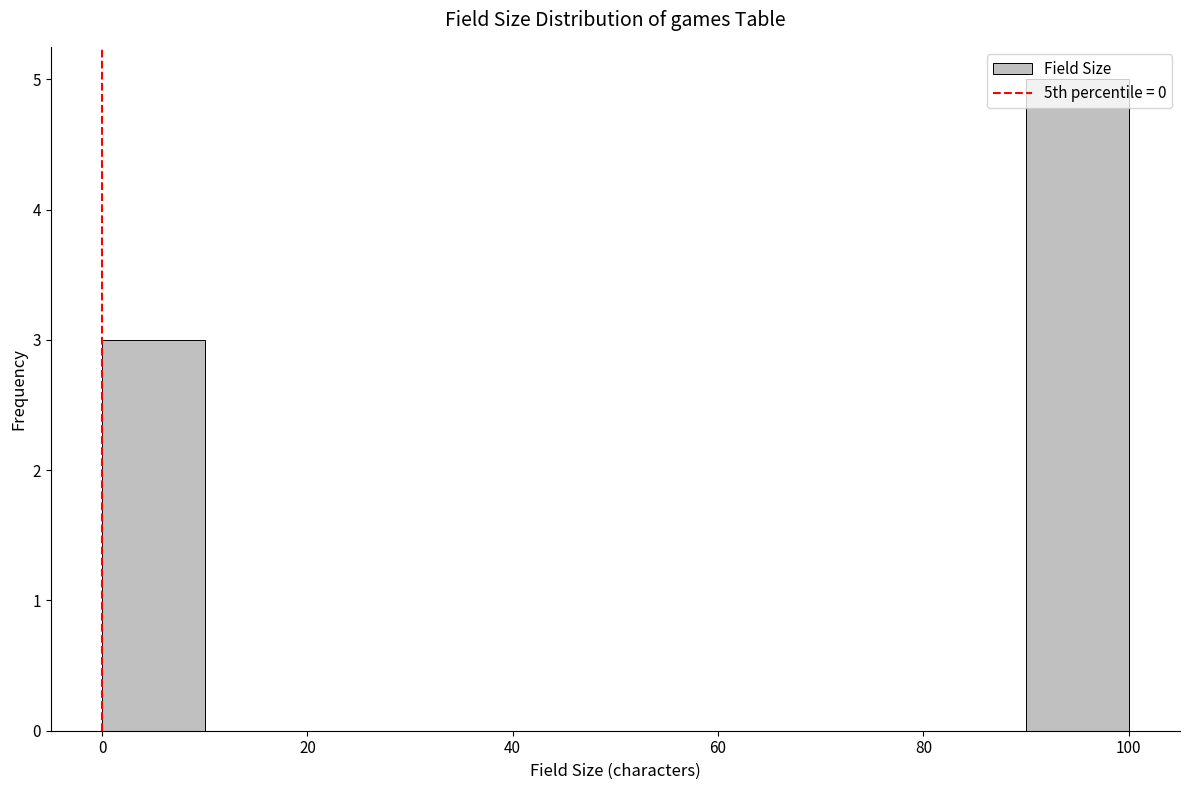

Reading left to right, list every bar in this chart as the range it spans on the x-axis followed by its height. The values are not printed on the chart, so give them approximately, as read against the axis.

0 to 10: 3
10 to 20: 0
20 to 30: 0
30 to 40: 0
40 to 50: 0
50 to 60: 0
60 to 70: 0
70 to 80: 0
80 to 90: 0
90 to 100: 5